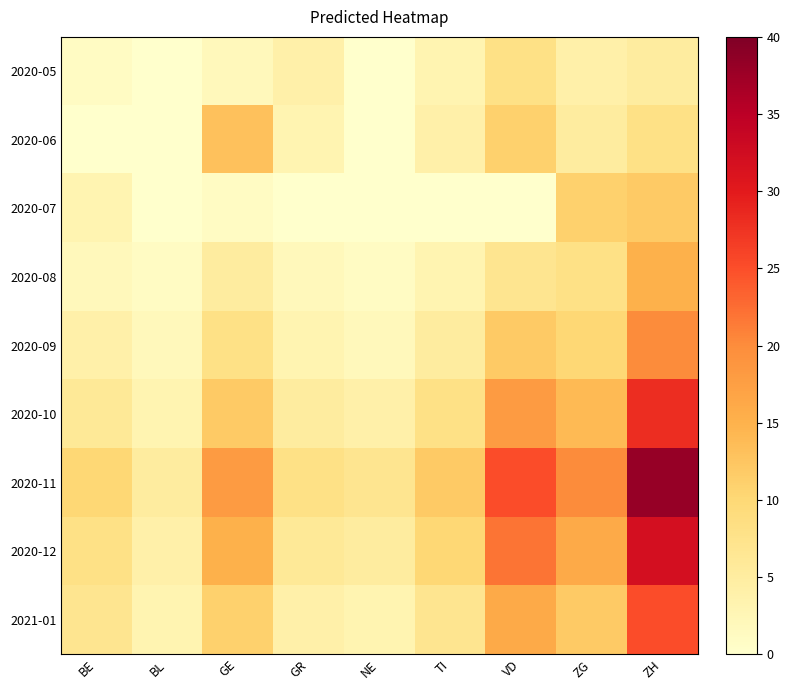

Reading left to right, transcribe all the data shown in this chart.

2020-05: BE=1	BL=0	GE=2	GR=4	NE=0	TI=3	VD=8	ZG=4	ZH=5
2020-06: BE=0	BL=0	GE=13	GR=3	NE=0	TI=4	VD=11	ZG=5	ZH=8
2020-07: BE=3	BL=0	GE=1	GR=0	NE=0	TI=0	VD=0	ZG=11	ZH=12
2020-08: BE=2	BL=1	GE=5	GR=2	NE=1	TI=3	VD=7	ZG=8	ZH=15
2020-09: BE=4	BL=2	GE=8	GR=3	NE=2	TI=5	VD=12	ZG=10	ZH=20
2020-10: BE=6	BL=3	GE=12	GR=5	NE=4	TI=8	VD=18	ZG=14	ZH=28
2020-11: BE=10	BL=5	GE=18	GR=8	NE=7	TI=12	VD=25	ZG=20	ZH=38
2020-12: BE=8	BL=4	GE=15	GR=6	NE=5	TI=10	VD=22	ZG=16	ZH=32
2021-01: BE=7	BL=3	GE=11	GR=4	NE=3	TI=7	VD=16	ZG=12	ZH=25